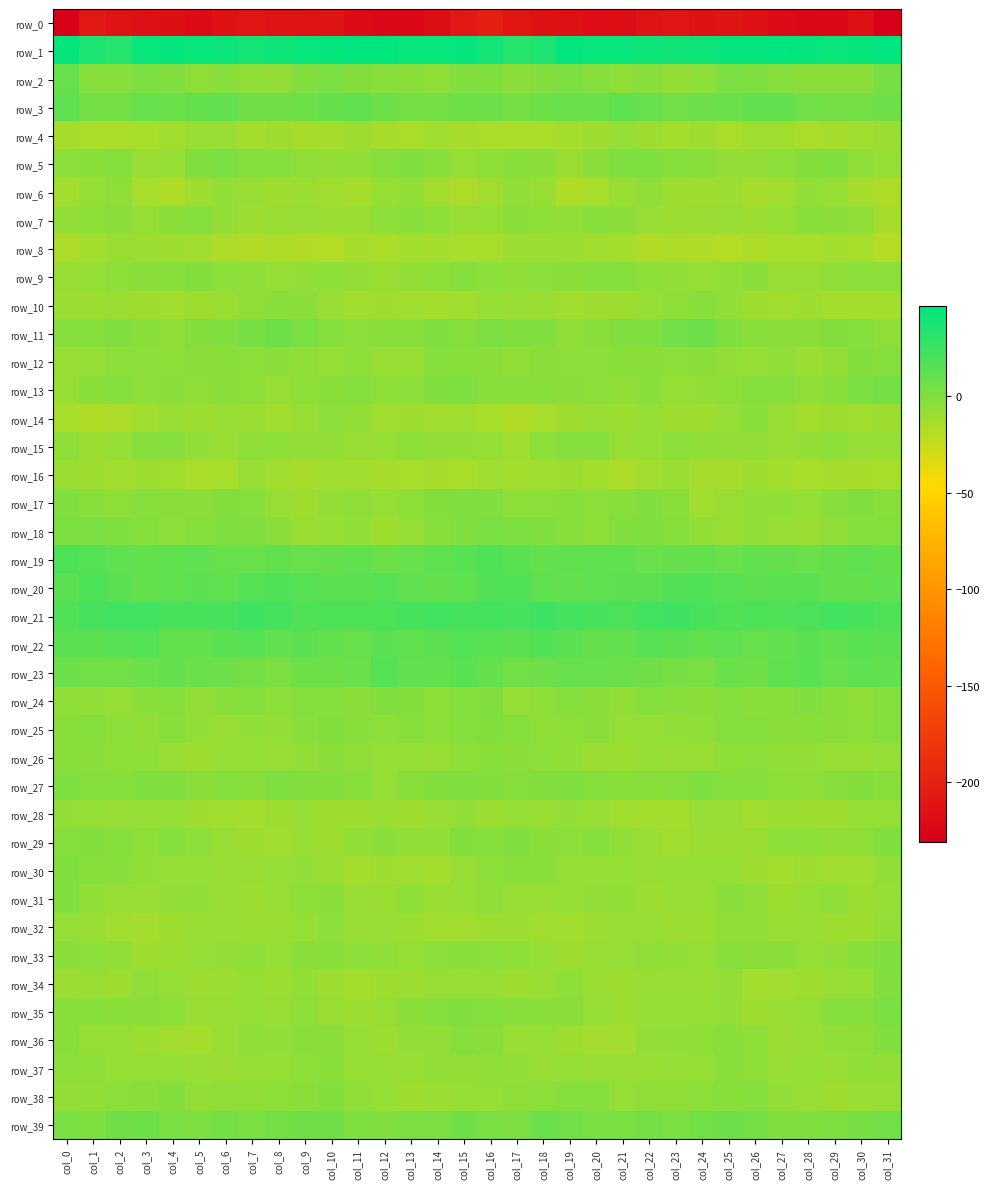

Where is row_16 nearest to the value -12?

col_11